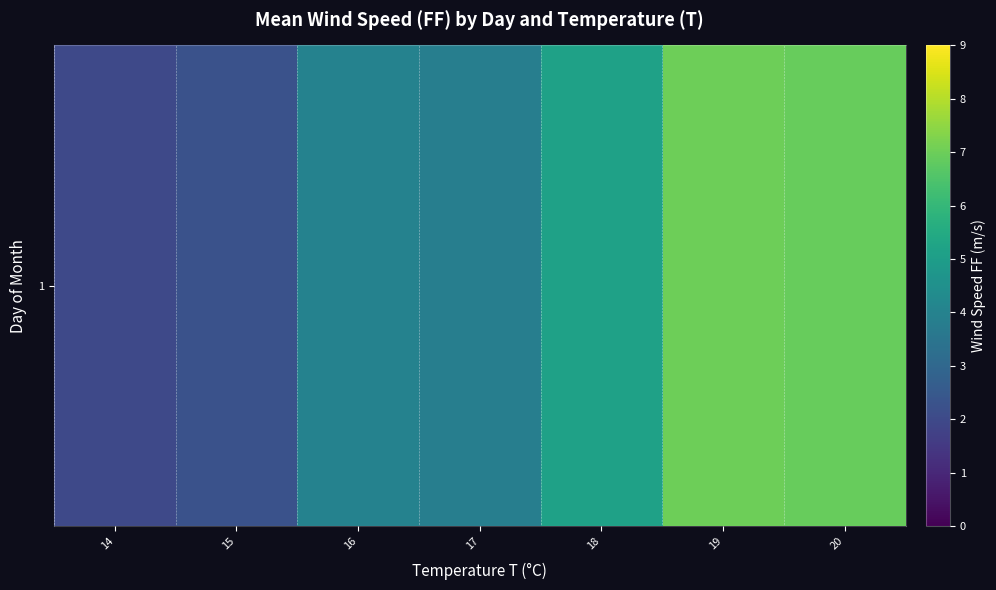

What is the difference between the values at 20 and 17?

3.0